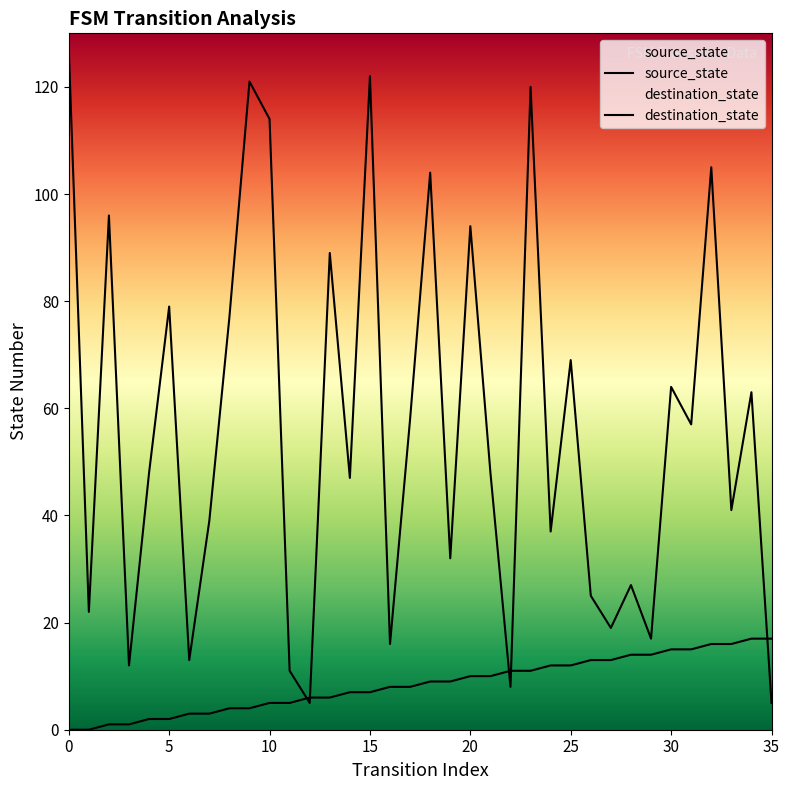

Is it true that source_state equals 8 at 5?

False